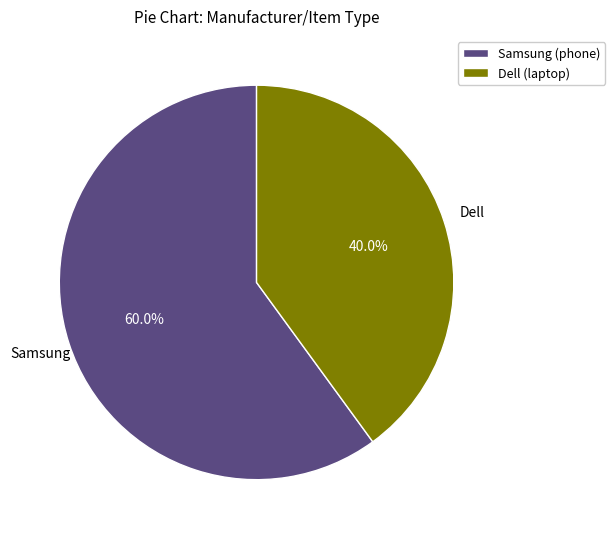

To the nearest percent, what portion does Dell (laptop) represent?

40%